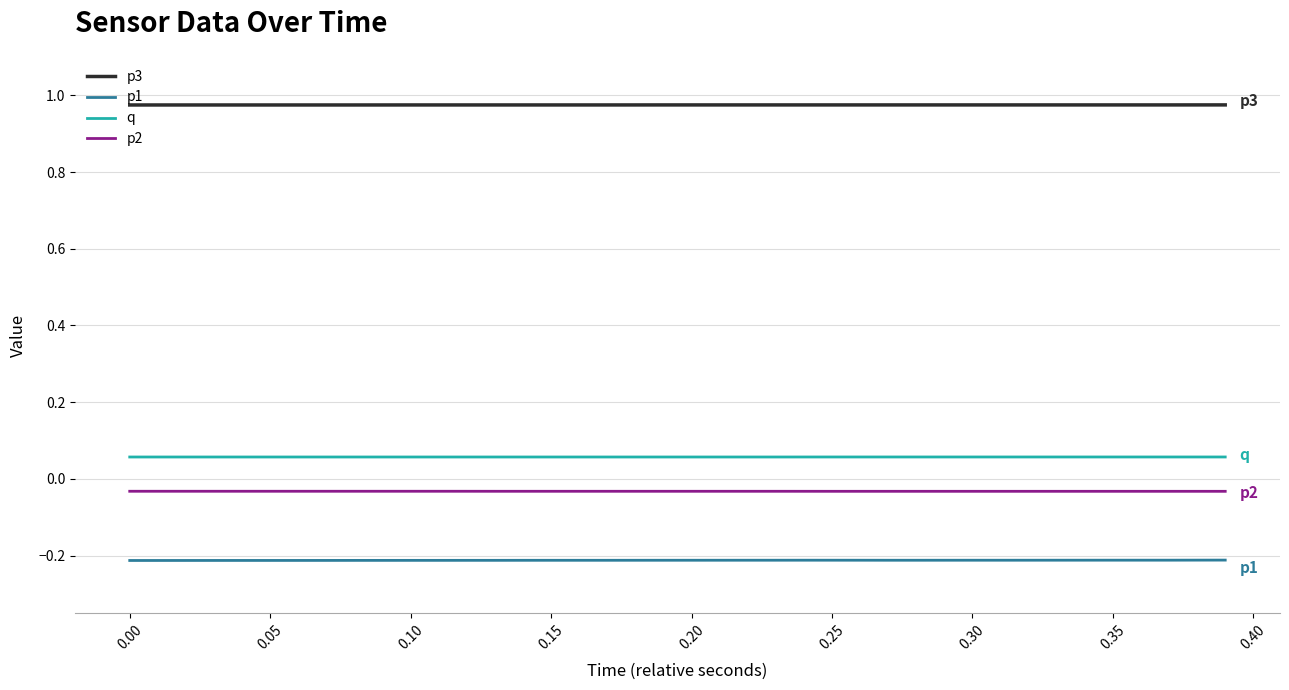

Which series has the largest total across all categories?

p3